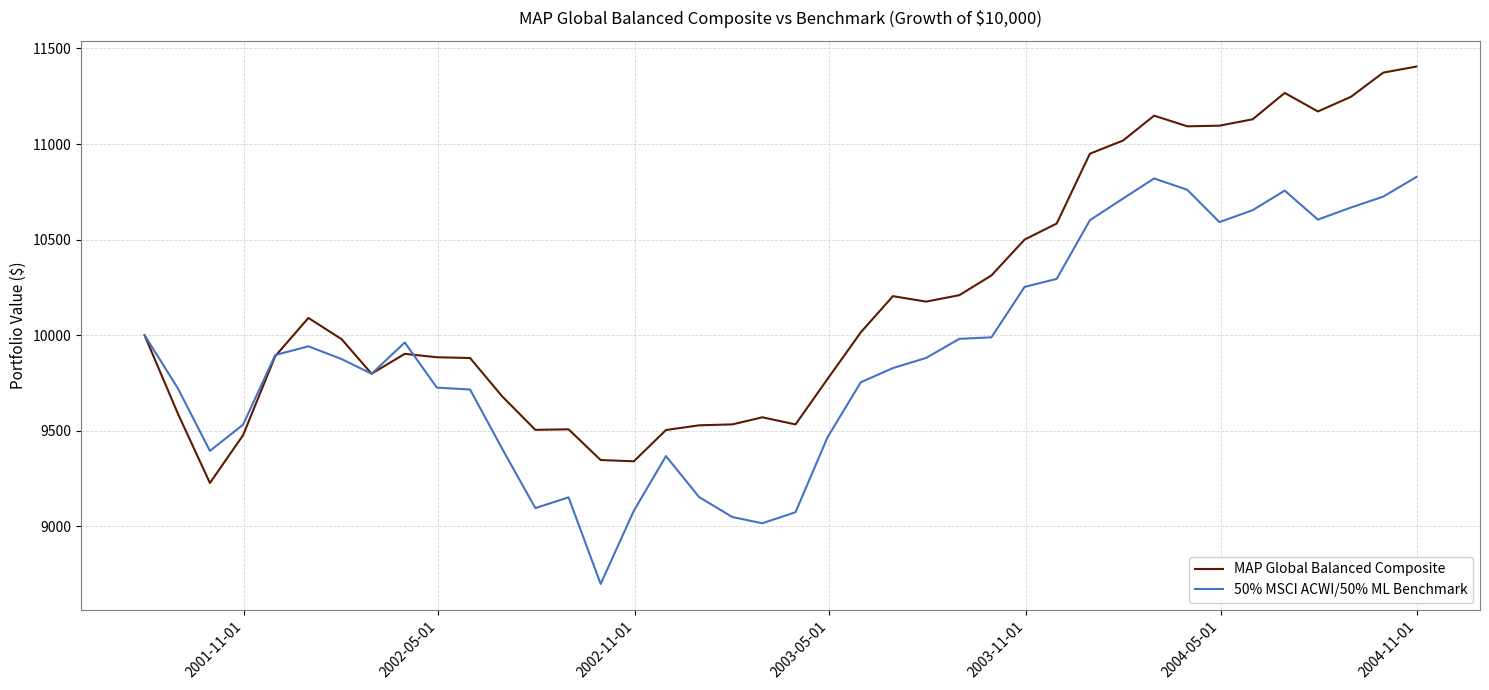

Rank the series by their maximum value, from lowest to highest.

50% MSCI ACWI/50% ML Benchmark, MAP Global Balanced Composite